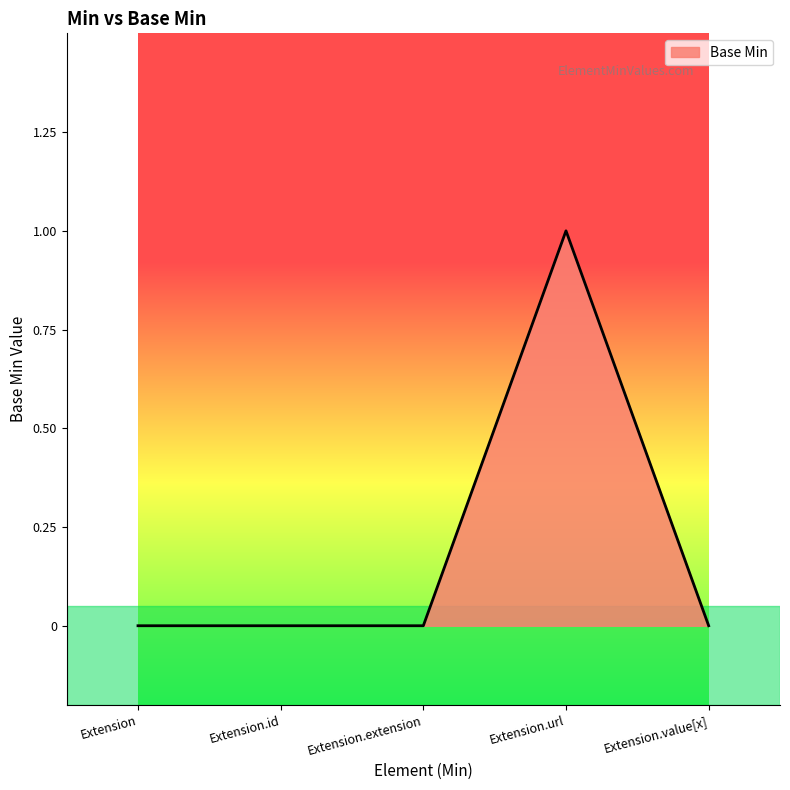

What is the sum of the values at Extension.id and Extension.url?

1